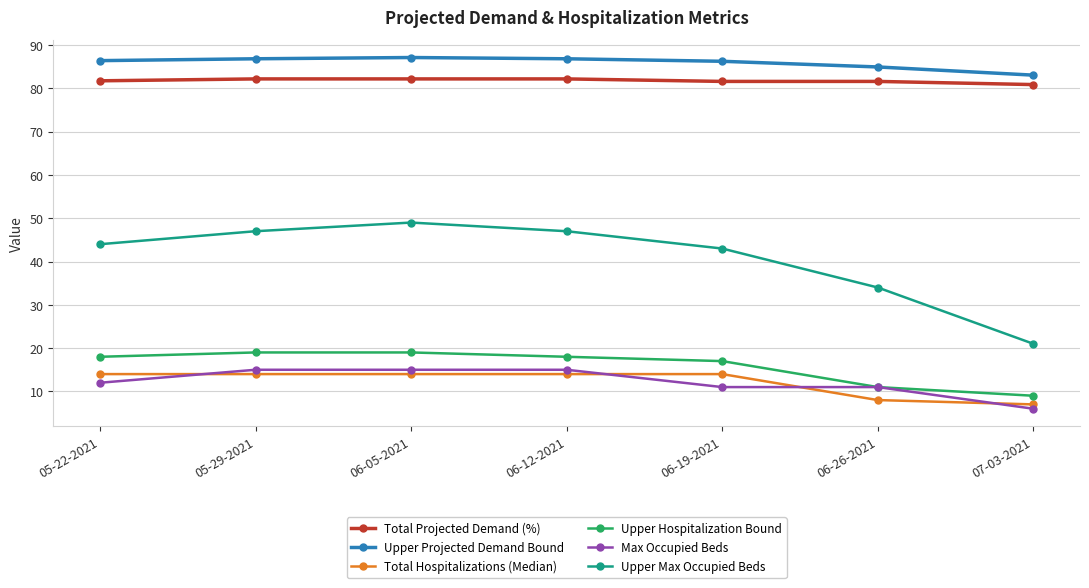

At 07-03-2021, list the series in order from largest to smallest.

Upper Projected Demand Bound, Total Projected Demand (%), Upper Max Occupied Beds, Upper Hospitalization Bound, Total Hospitalizations (Median), Max Occupied Beds